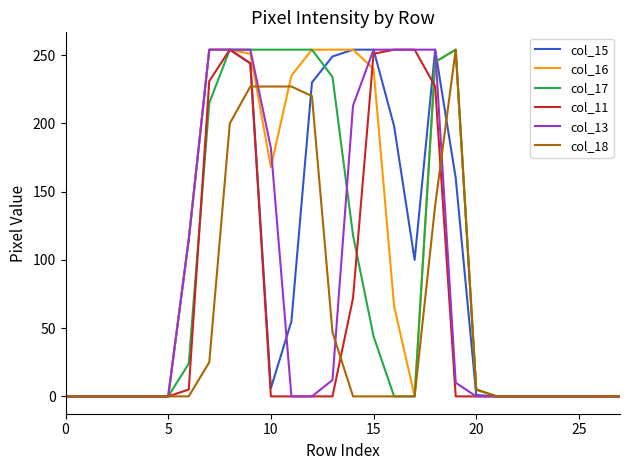

What is the maximum value shown in the chart?

254